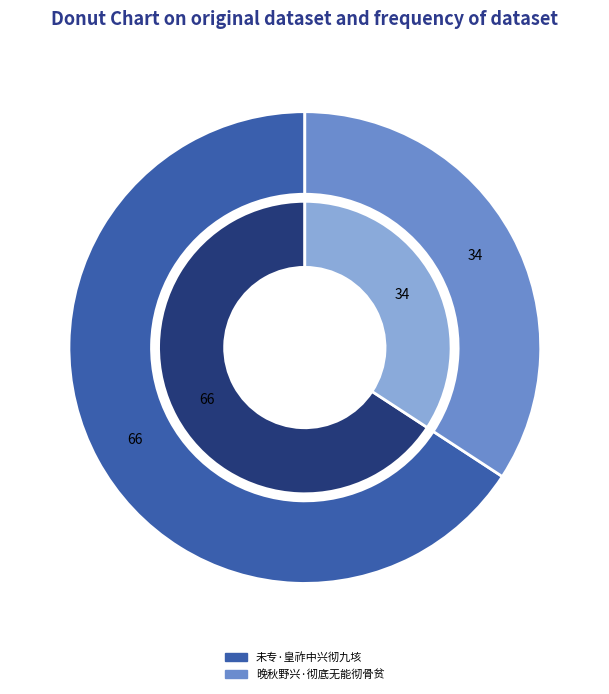

True or false: 未专·皇祚中兴彻九垓 accounts for 66% of the total.

True